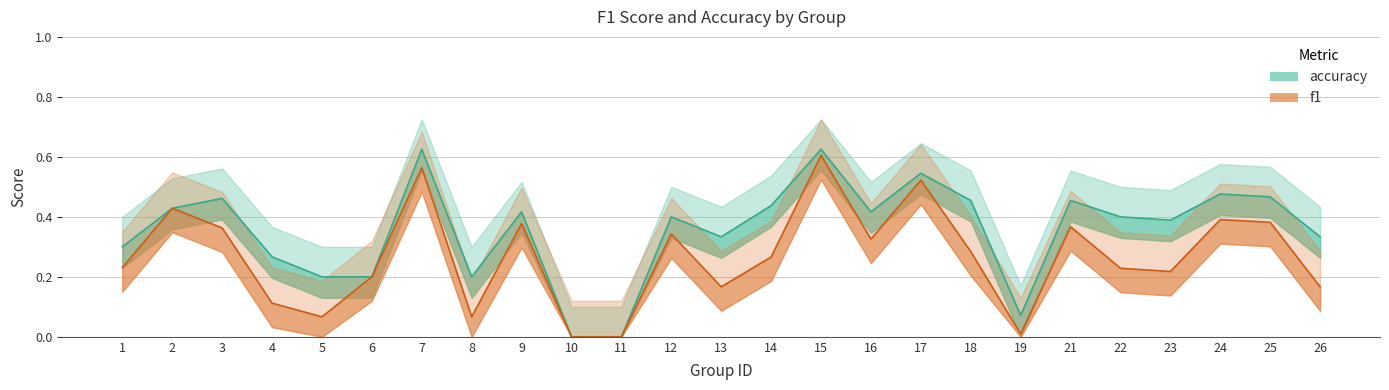

Reading left to right, list all the values displayed in this chart.

f1: 0.2	0.4	0.4	0.1	0.1	0.2	0.6	0.1	0.4	0.0	0.0	0.3	0.2	0.3	0.6	0.3	0.5	0.3	0.0	0.4	0.2	0.2	0.4	0.4	0.2
accuracy: 0.3	0.4	0.5	0.3	0.2	0.2	0.6	0.2	0.4	0.0	0.0	0.4	0.3	0.4	0.6	0.4	0.5	0.5	0.1	0.5	0.4	0.4	0.5	0.5	0.3